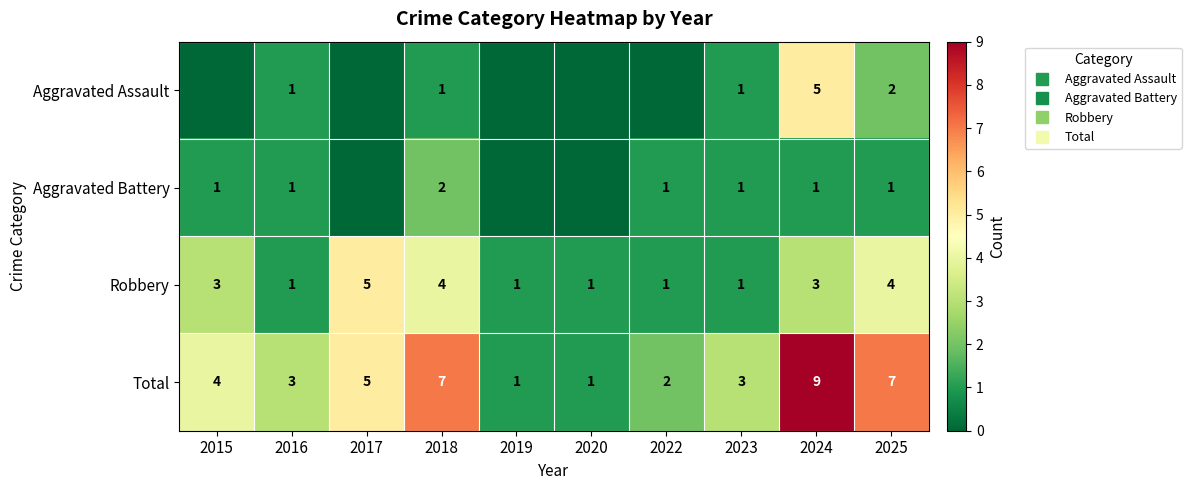

How many Aggravated Battery values are between 0 and 1?

9